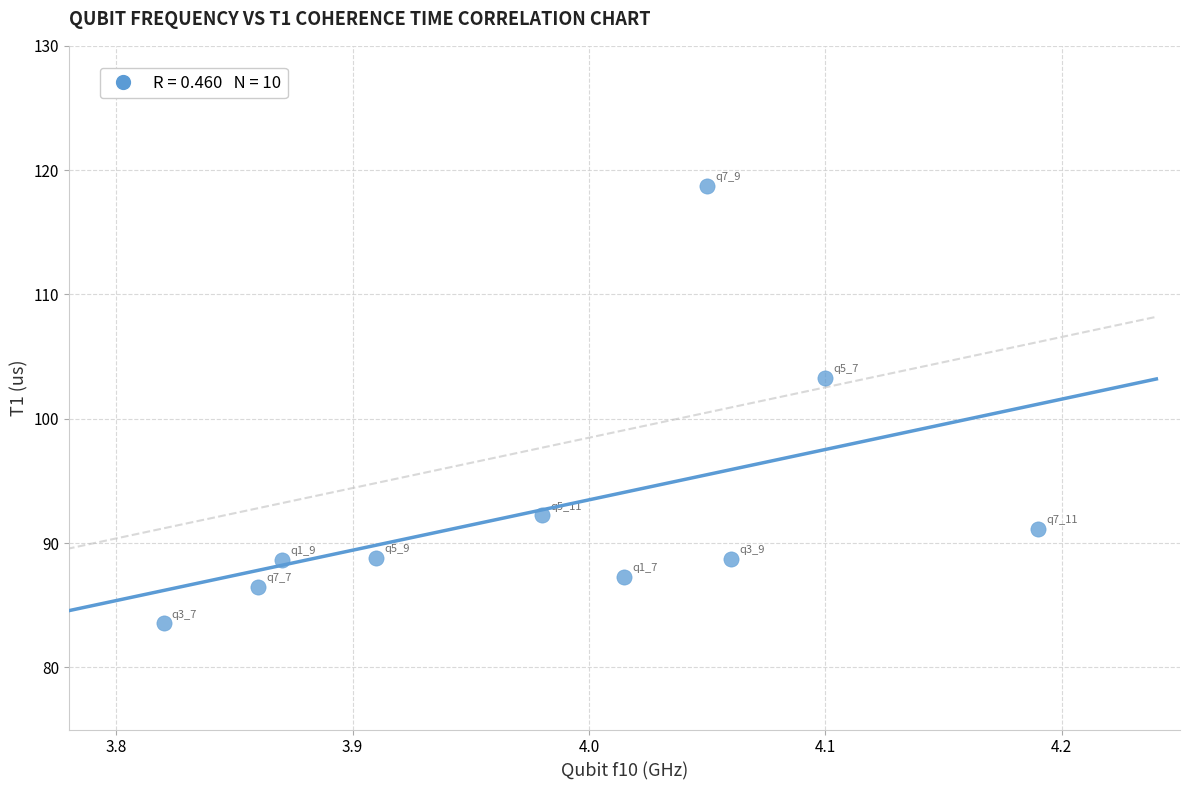

What Y value in the scatter plot is closest to 101?

103.3